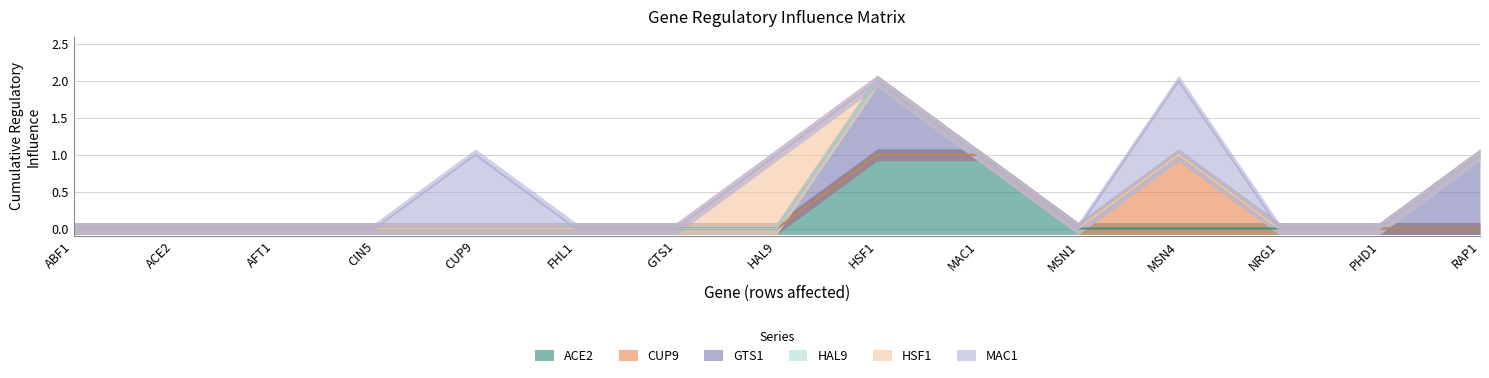

True or false: MAC1 and ACE2 intersect in this chart.

False